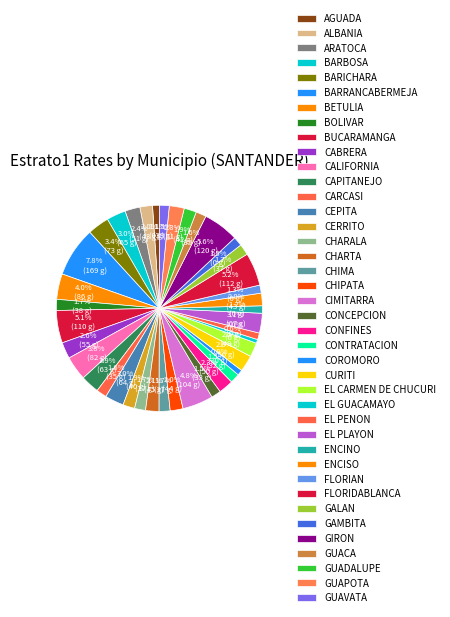

Is there a majority slice in this chart?

No